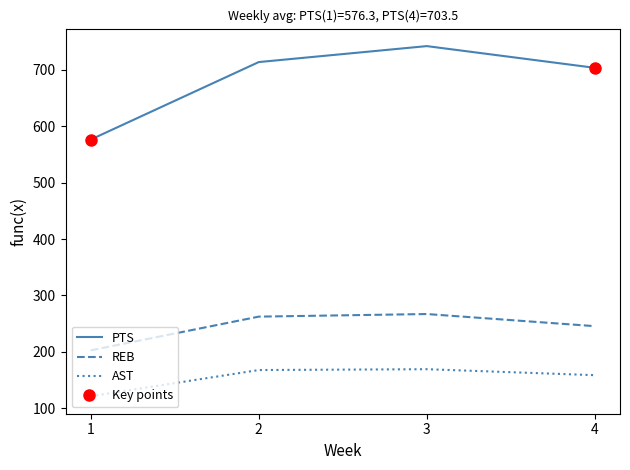

What is the value of the REB point at the 4th from the left?

245.5